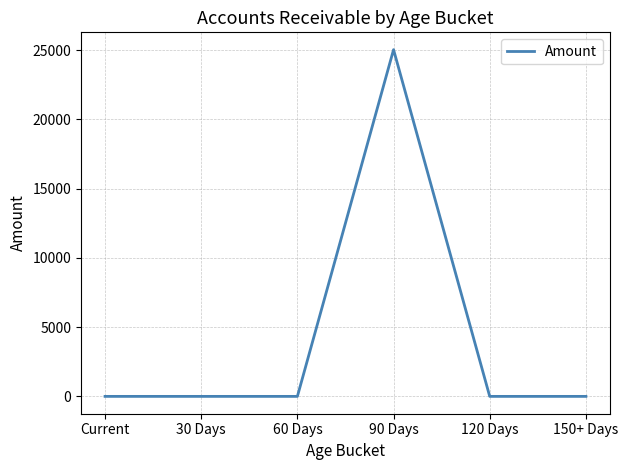

Which has a higher value, 90 Days or 120 Days?

90 Days